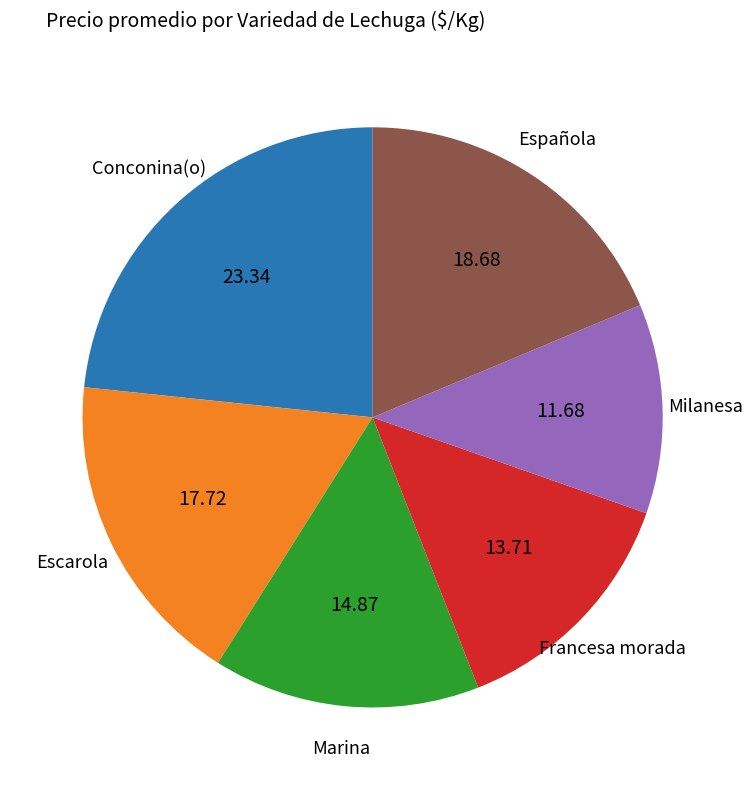

Is there a majority slice in this chart?

No